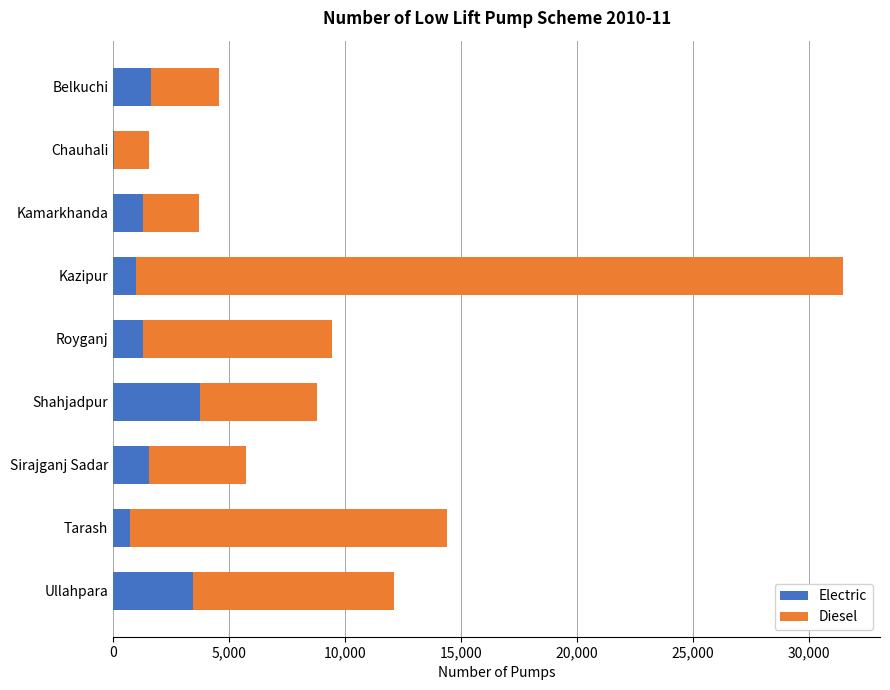

The value of Electric at Ullahpara is 3420. True or false?

True